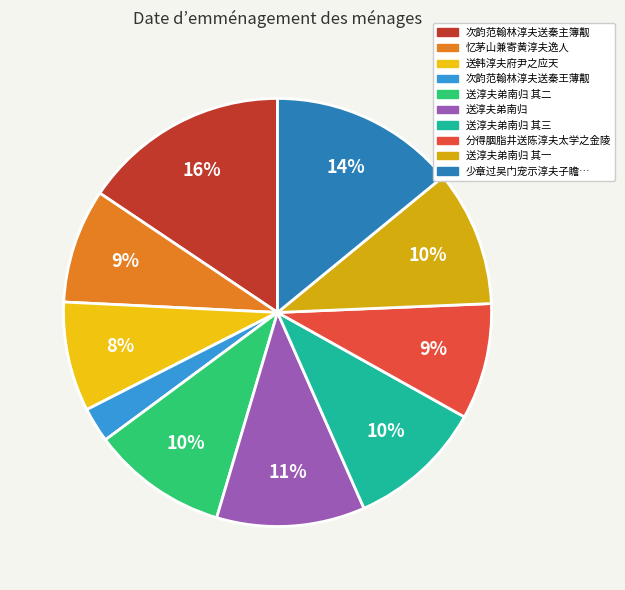

To the nearest percent, what is the average slice percentage?

10%